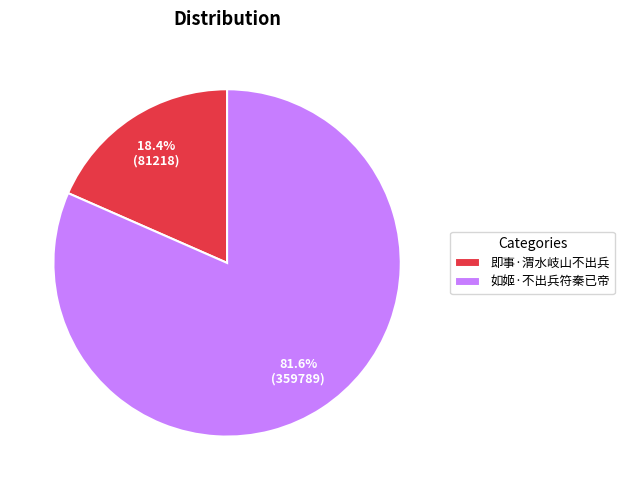

Is the sum of 如姬·不出兵符秦已帝 and 即事·渭水岐山不出兵 greater than half?

Yes